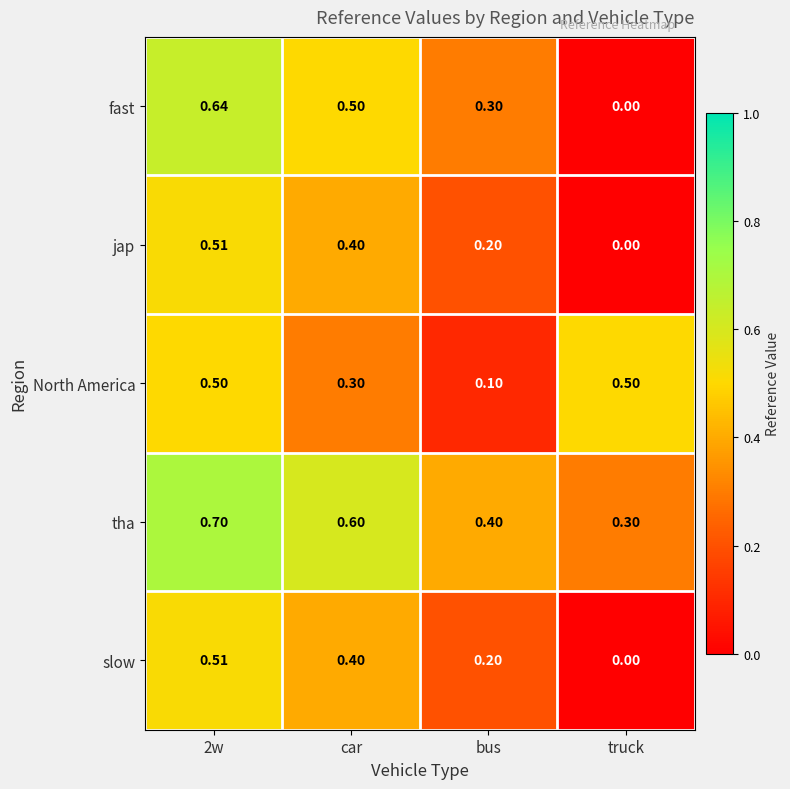

Which category has the lowest value in the jap series?

truck